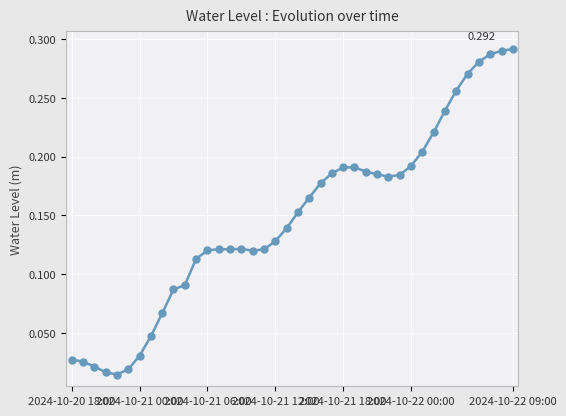

True or false: the data has more than 1 interior local peaks.

True